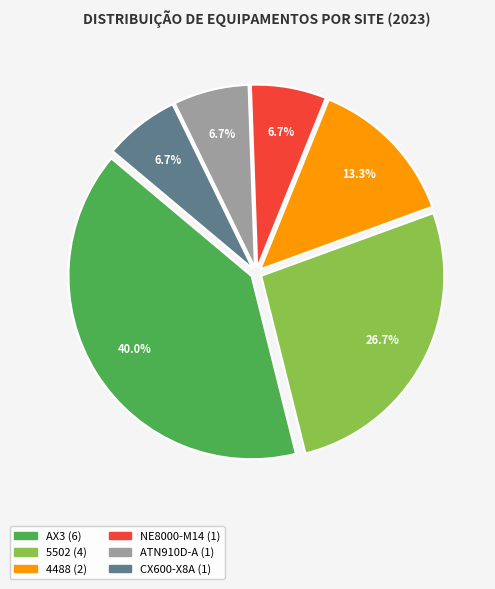

Between ATN910D-A and AX3, which is larger?

AX3